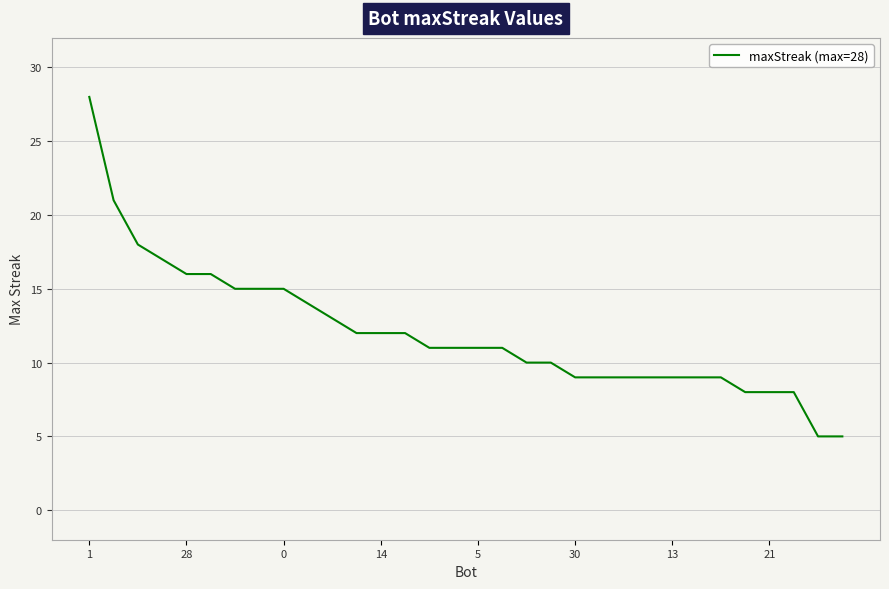

What is the minimum value shown in the chart?

5